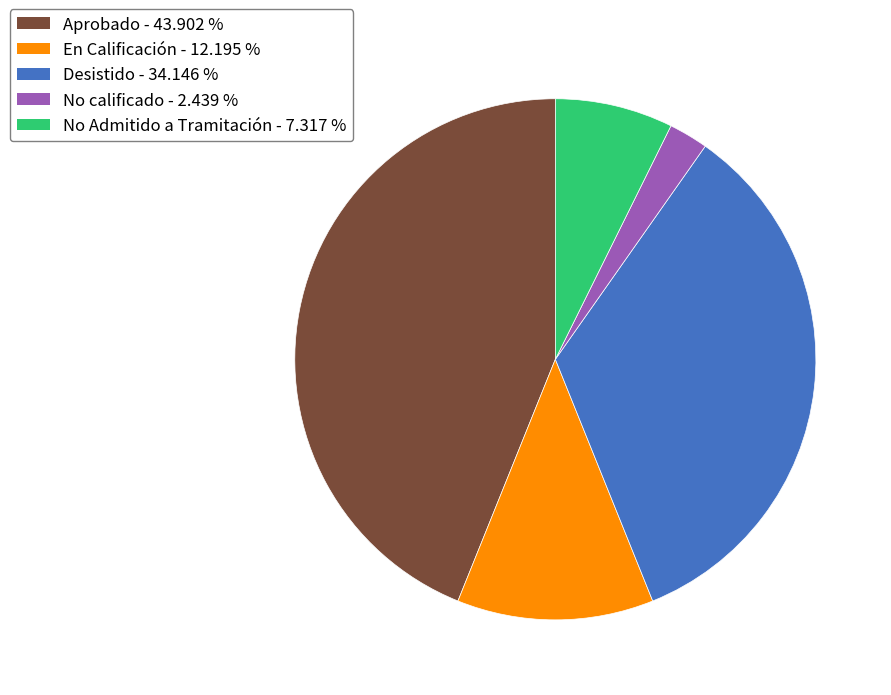

Do No Admitido a Tramitación and Aprobado together represent more than half of the pie?

Yes